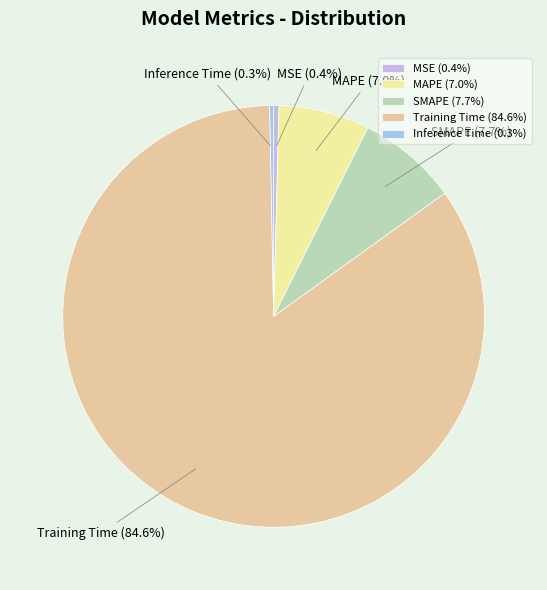

To the nearest percent, what is the average slice percentage?

20%